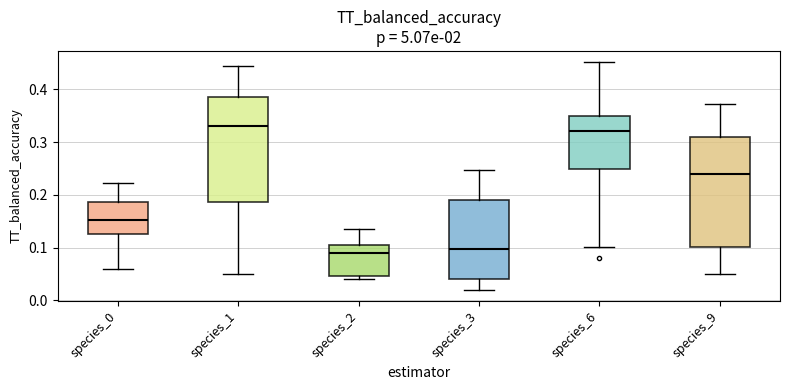

Reading left to right, read every box against the y-axis: the position of its median line, the range the box covers, and the ends of its whiskers. The values are not printed on the chart, so give them approximately, as read against the axis.

species_0: median 0.15, box 0.12 to 0.19, whiskers 0.06 to 0.22
species_1: median 0.33, box 0.19 to 0.39, whiskers 0.05 to 0.44
species_2: median 0.09, box 0.05 to 0.11, whiskers 0.04 to 0.13
species_3: median 0.10, box 0.04 to 0.19, whiskers 0.02 to 0.25
species_6: median 0.32, box 0.25 to 0.35, whiskers 0.10 to 0.45
species_9: median 0.24, box 0.10 to 0.31, whiskers 0.05 to 0.37